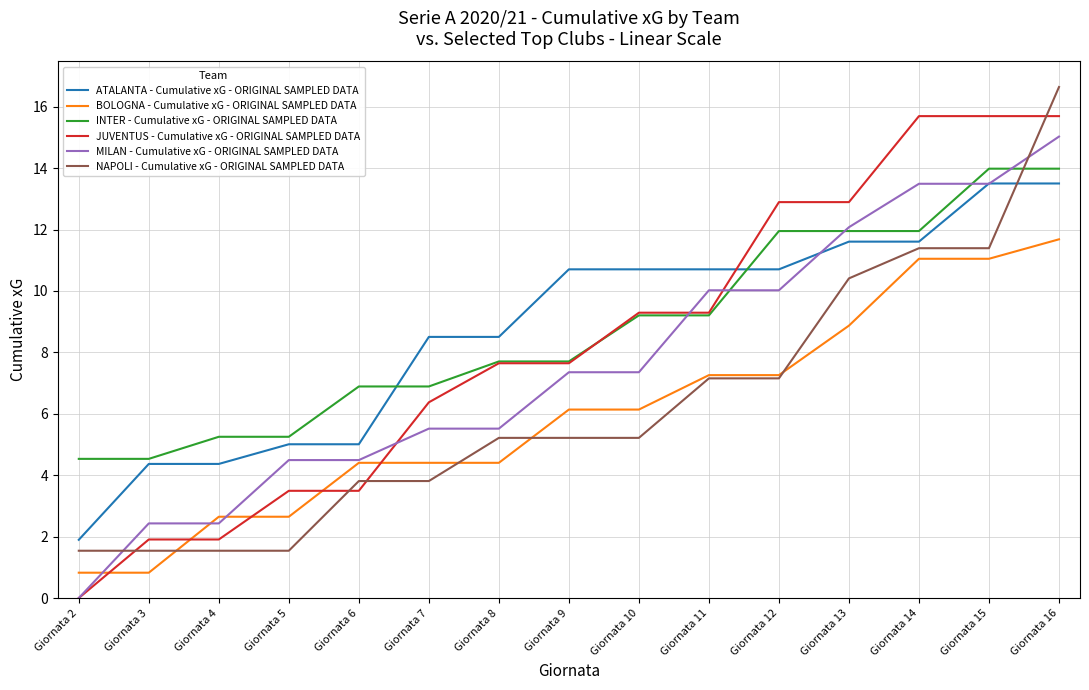

Count the number of data series in this chart.

6